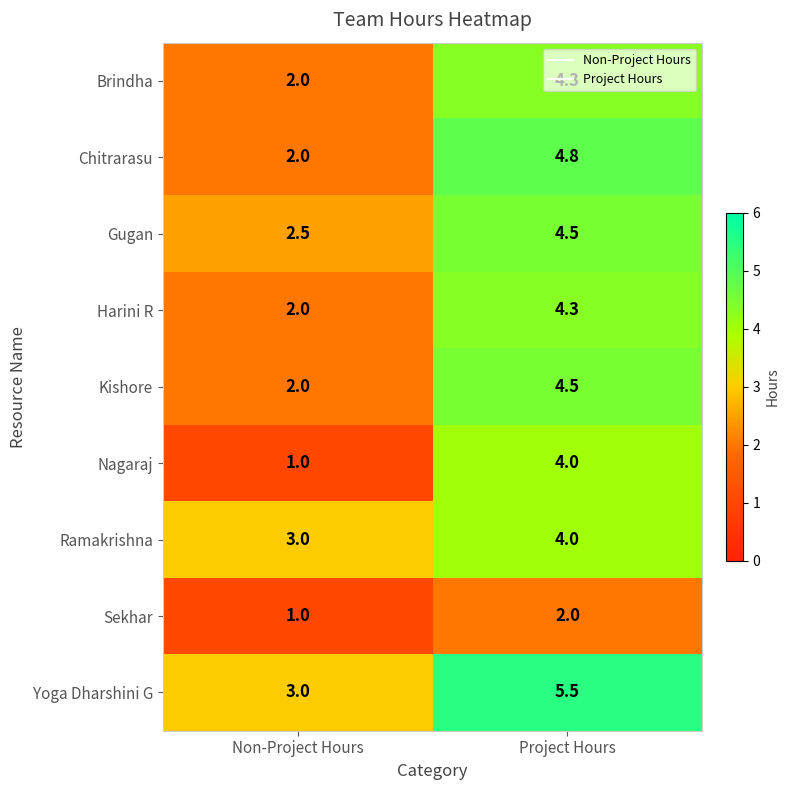

Is it true that Yoga Dharshini G equals 5.5 at Project Hours?

True